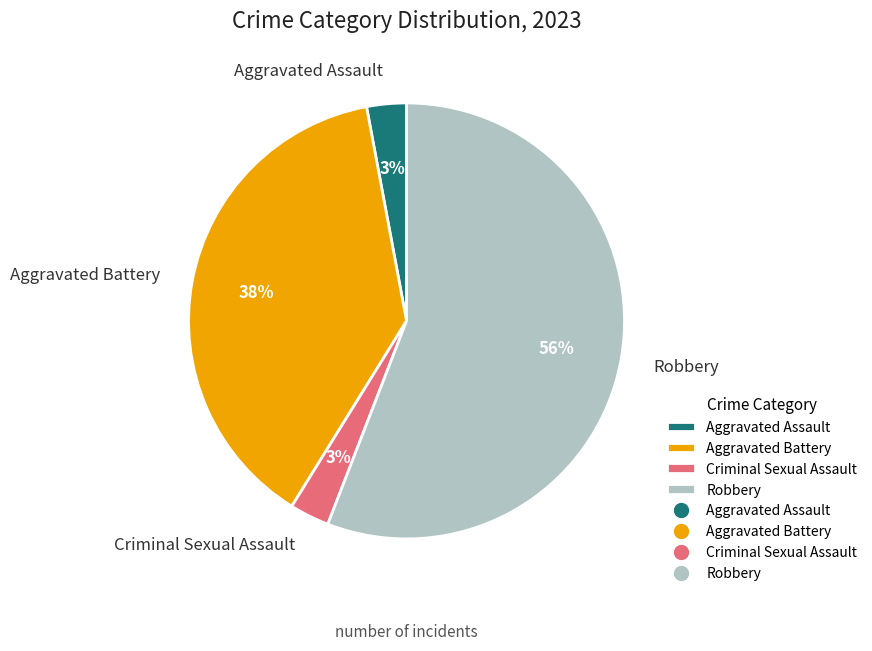

How many slices are in this pie chart?

4